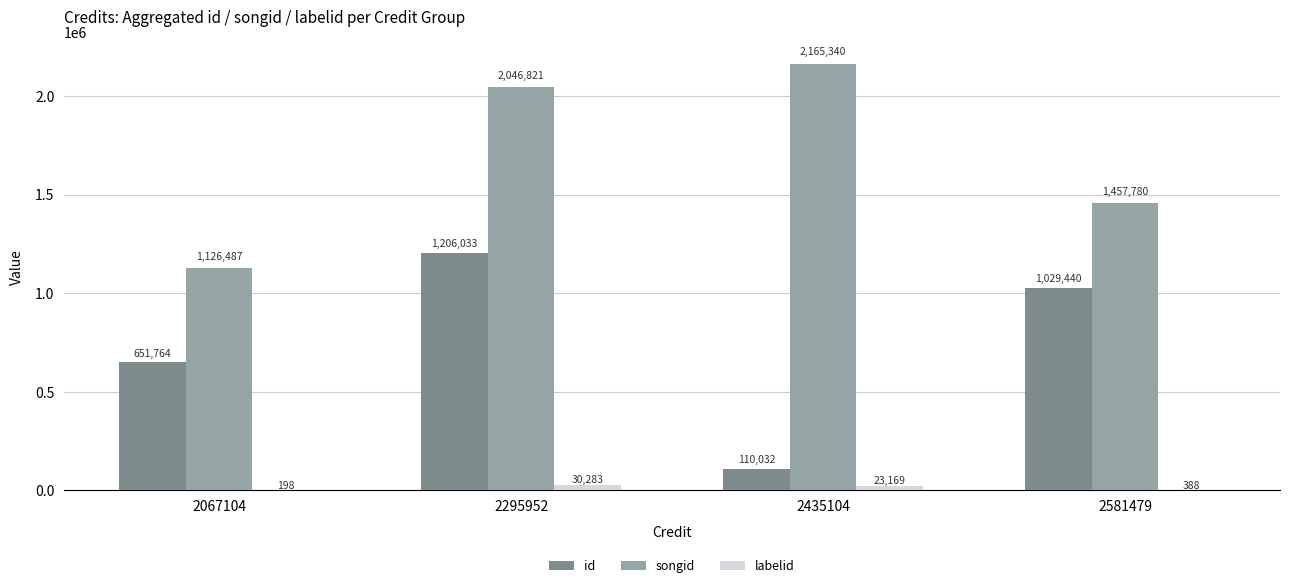

What is the sum of all songid values?

6796428